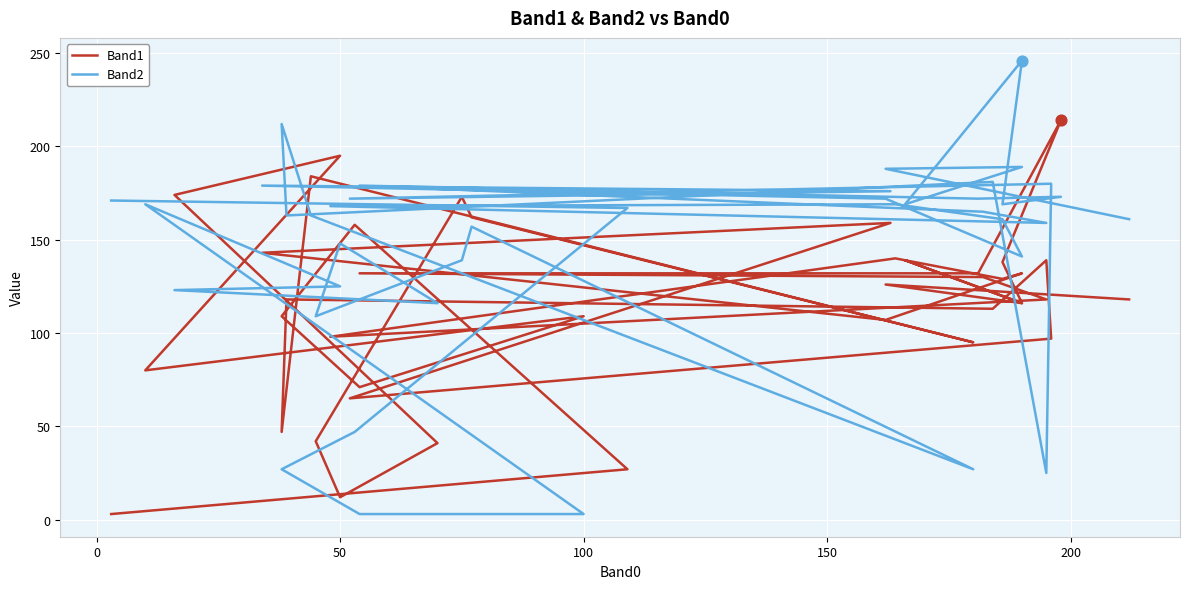

Which series has the largest Y range (max minus min)?

Band2